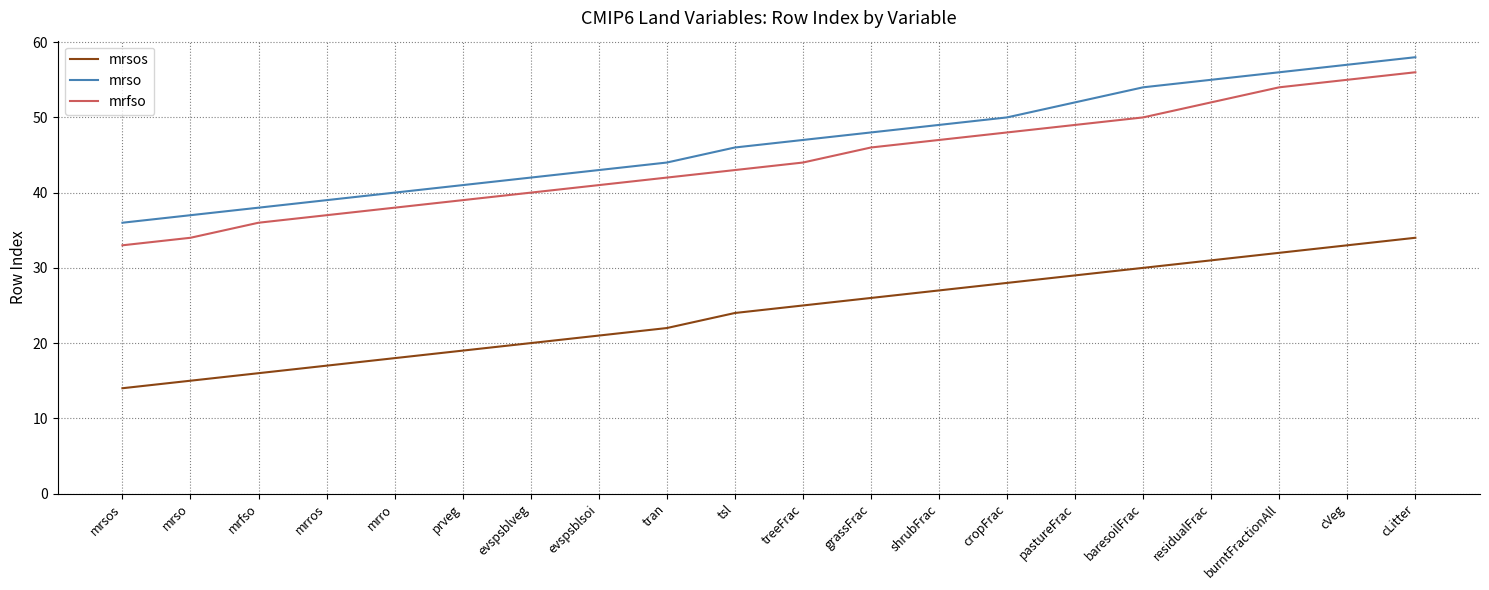

Rank the series at mrro from highest to lowest value.

mrso, mrfso, mrsos